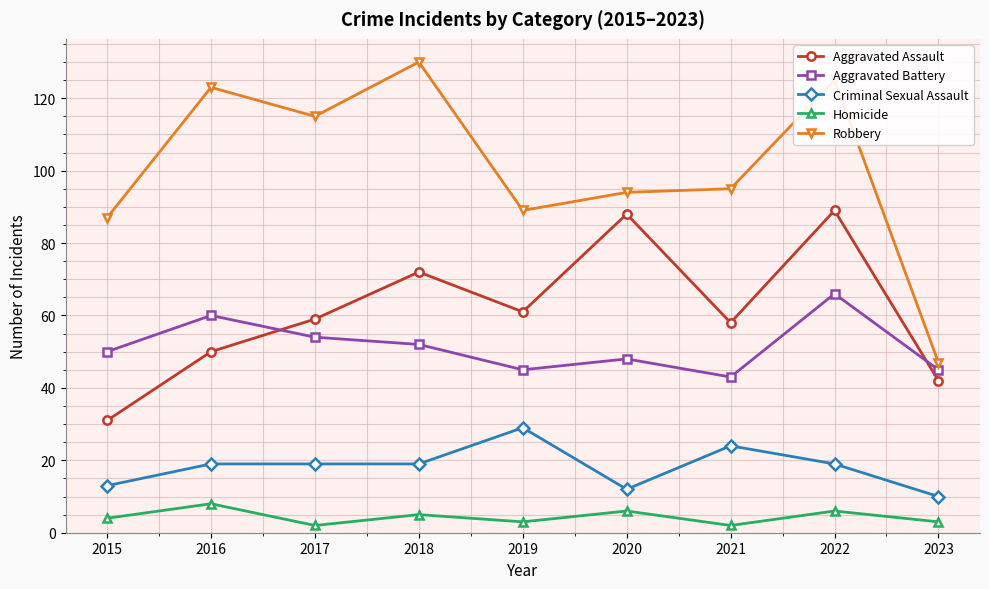

Does the chart have visible grid lines?

Yes